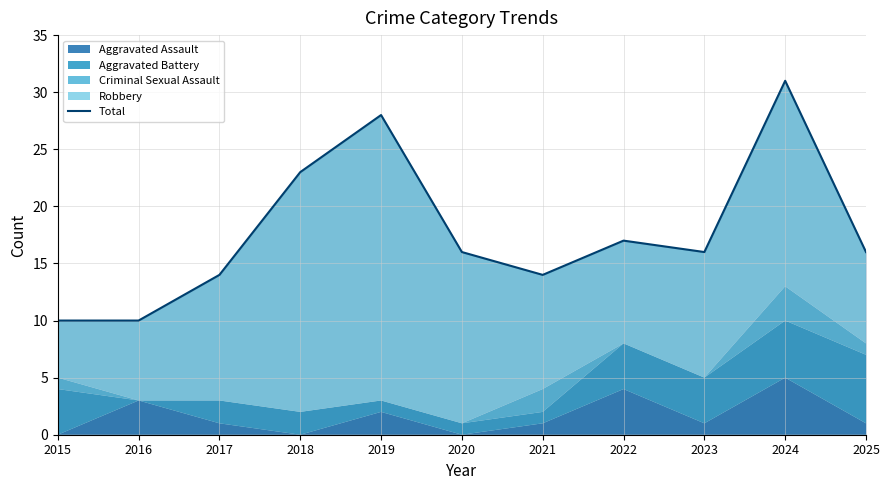

Which label corresponds to the smallest value in the chart?

2015